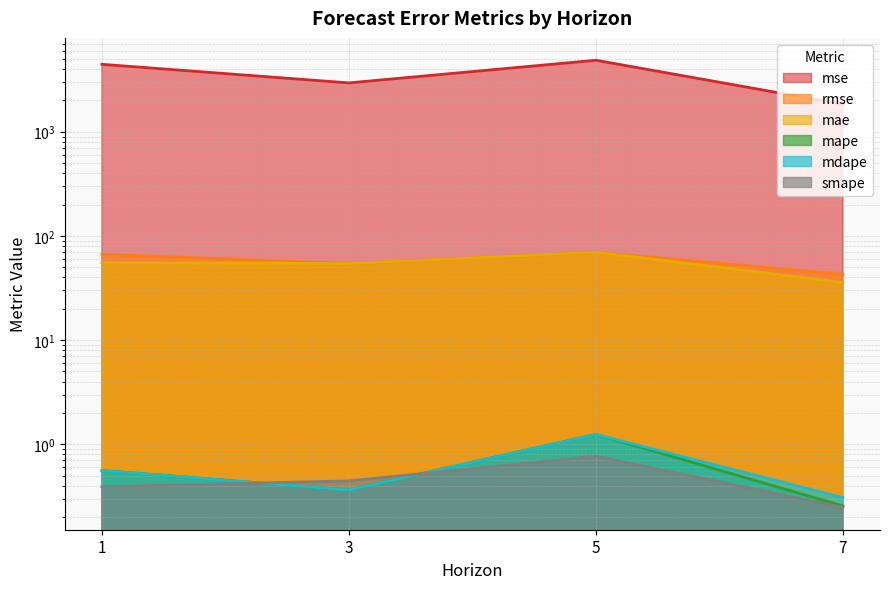

The mdape series shows 0.5 at 3. True or false?

False